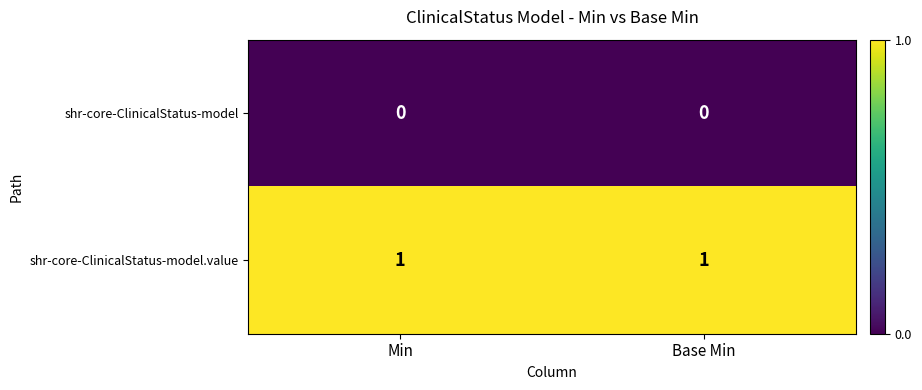

The shr-core-ClinicalStatus-model.value series shows 0 at Min. True or false?

False